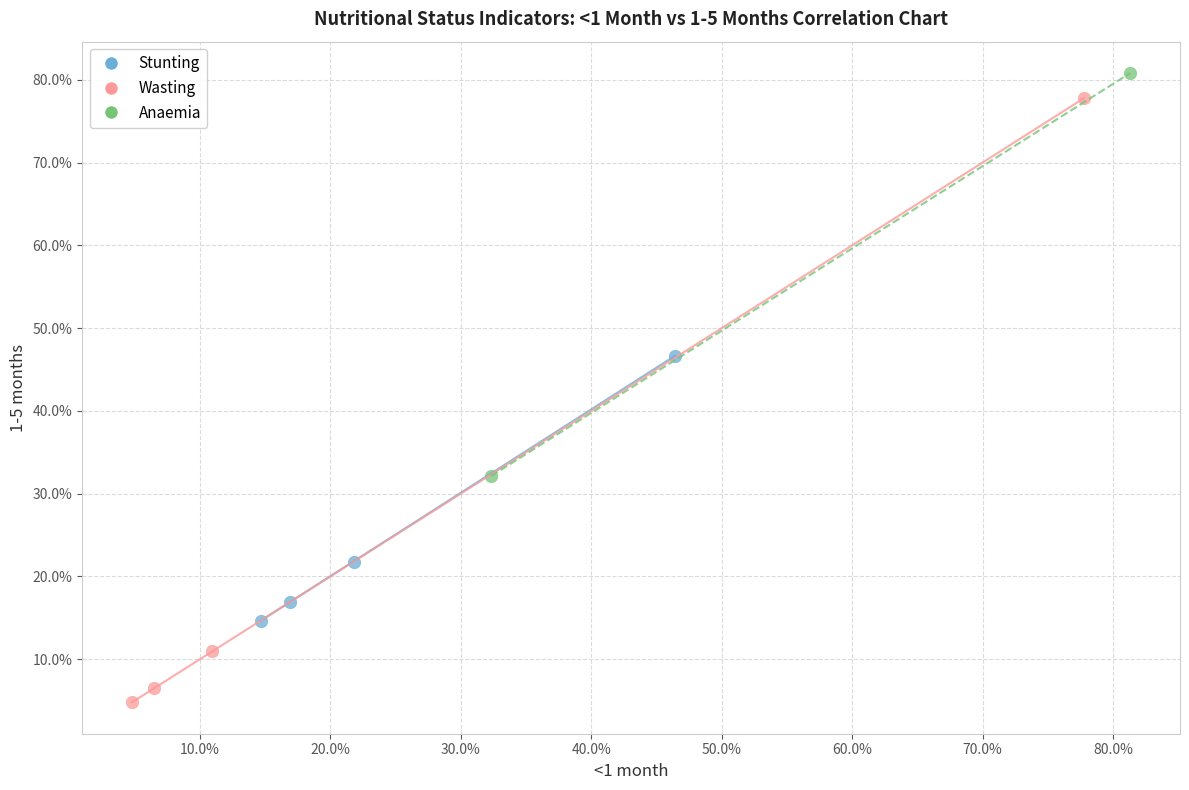

Which series reaches the maximum Y coordinate?

Anaemia